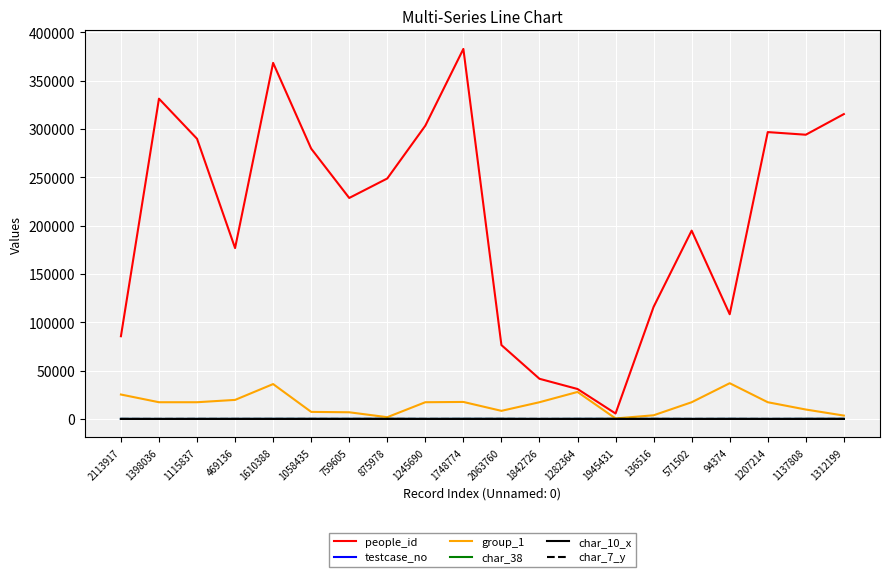

Rank the series by their maximum value, from lowest to highest.

char_10_x, char_7_y, testcase_no, char_38, group_1, people_id